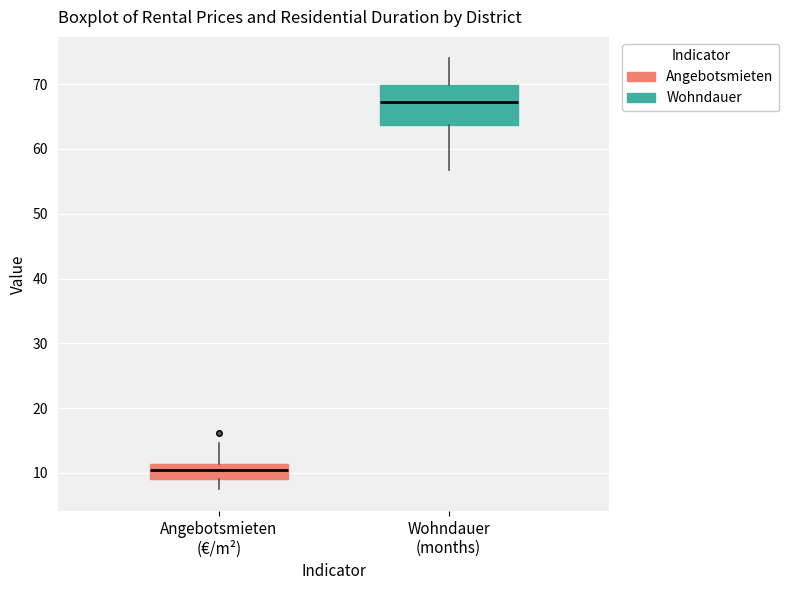

Which box is the tallest, from its lower edge to its upper edge?

Wohndauer (months)